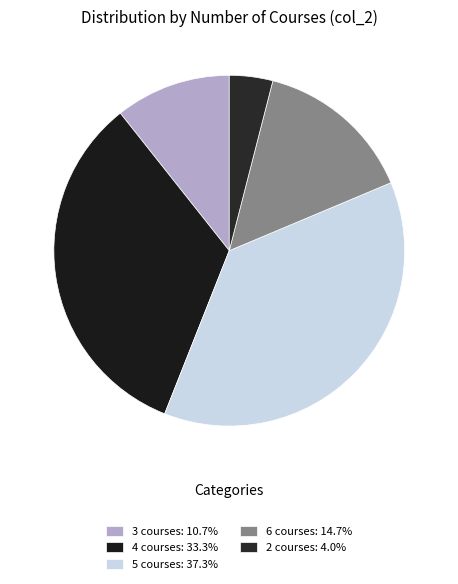

Approximately how many times larger is the value at 6 compared to 5?

0.4